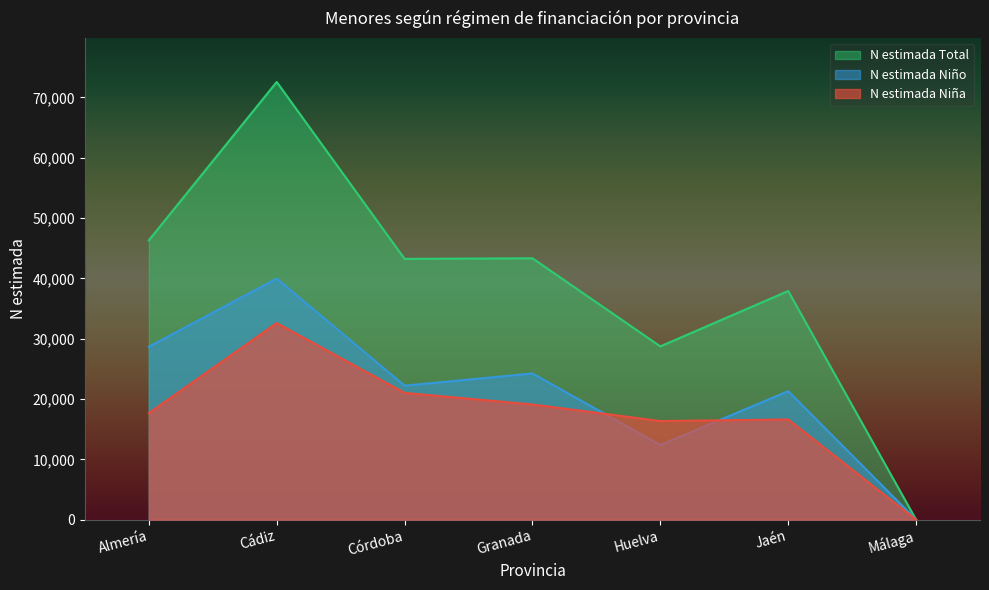

Rank the series by their maximum value, from highest to lowest.

N estimada Total, N estimada Niño, N estimada Niña